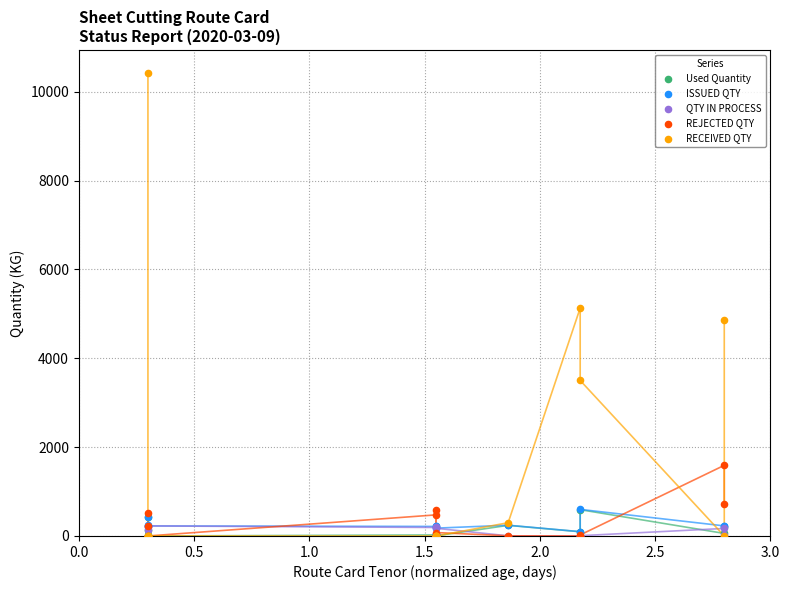

What are all the series names shown in the legend?

Used Quantity, ISSUED QTY, QTY IN PROCESS, REJECTED QTY, RECEIVED QTY